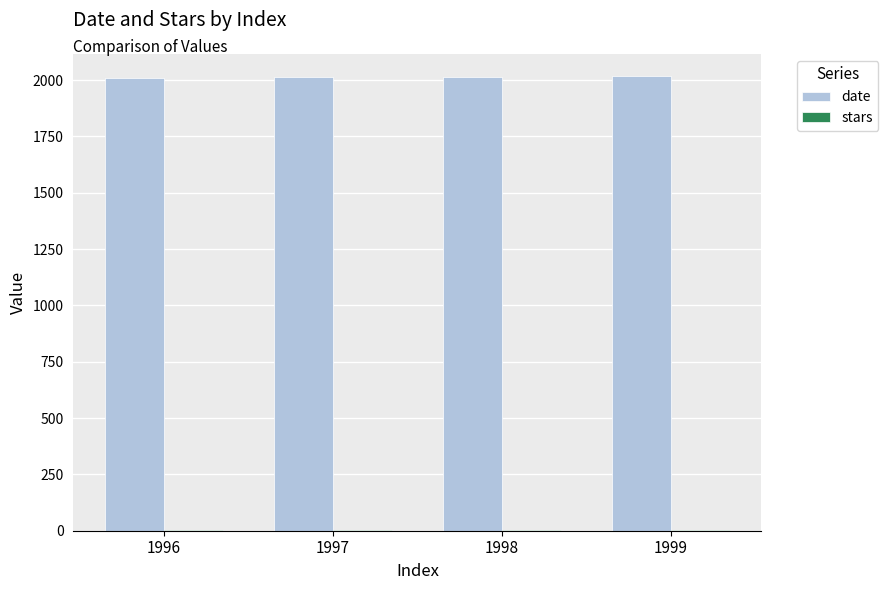

The value of date at 1998 is 1036. True or false?

False